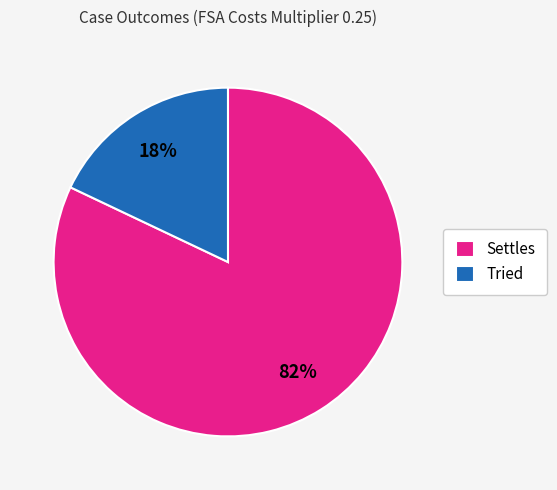

To the nearest percent, what is the average slice percentage?

50%